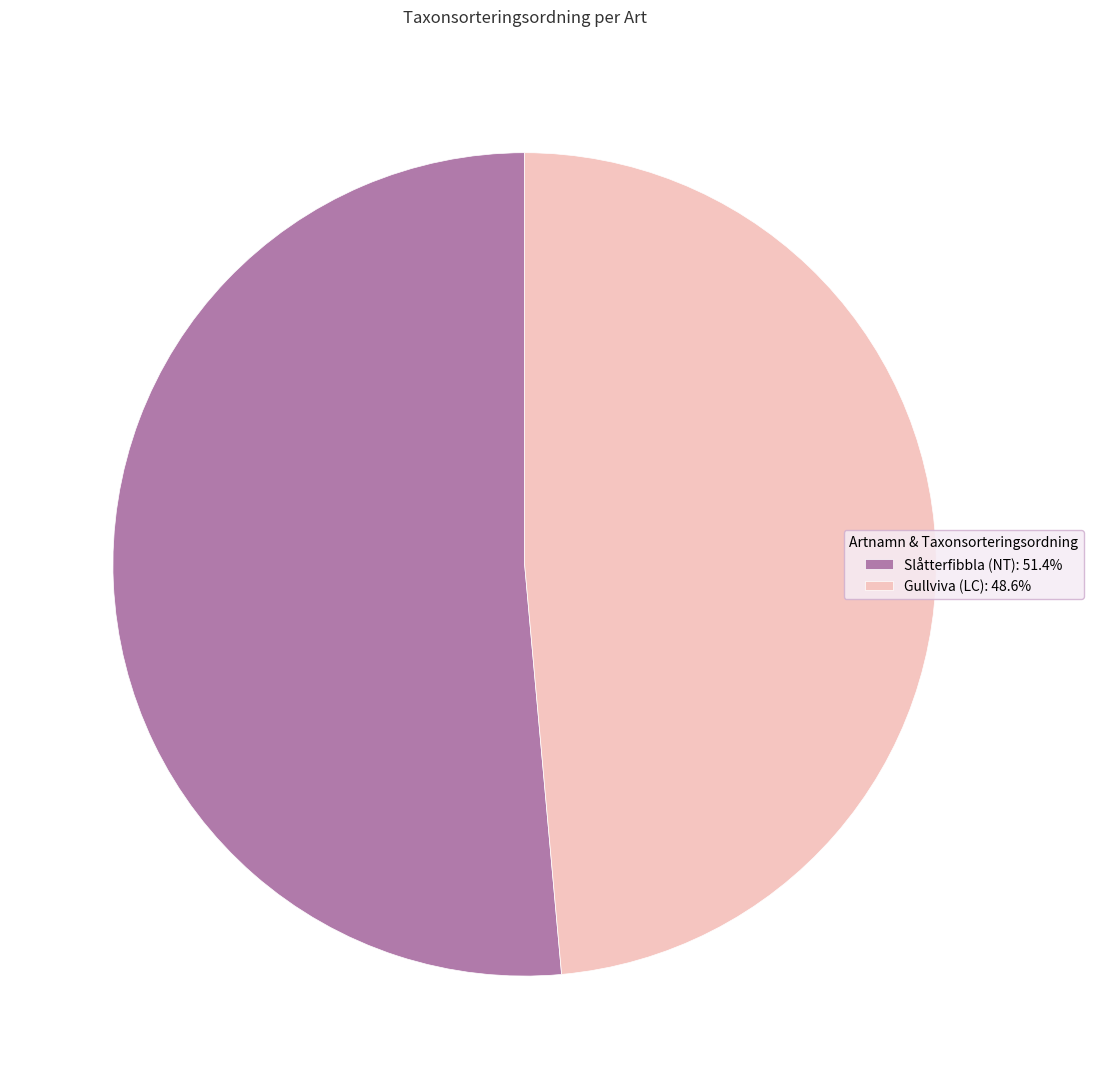

Combined, do Slåtterfibbla (NT) and Gullviva (LC) account for over 50%?

Yes